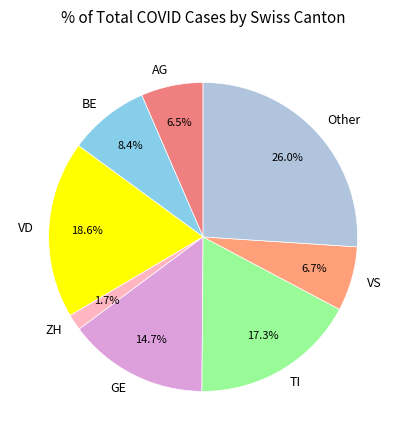

What is the smallest slice in the pie chart?

ZH